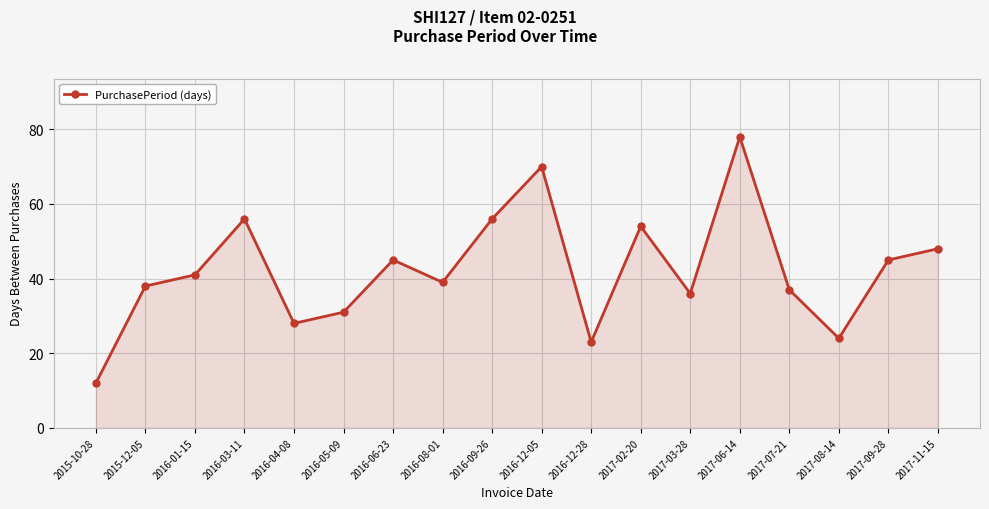

Count the number of categories in the chart.

18